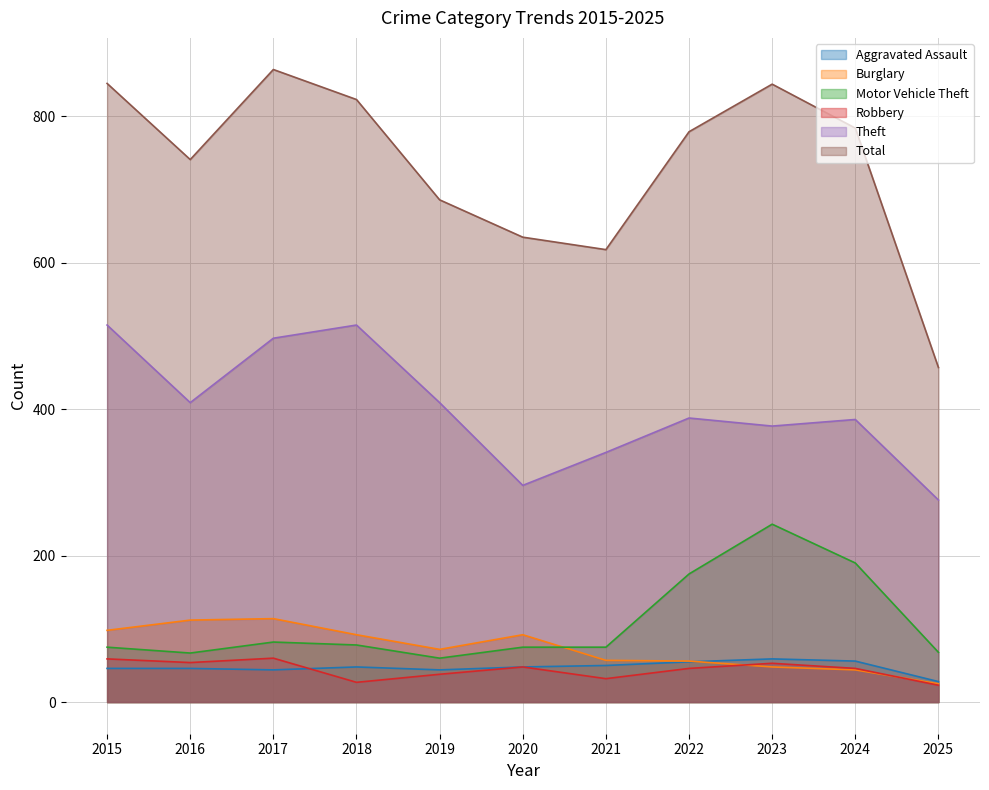

Reading left to right, extract all data points from this chart.

Aggravated Assault: 46	46	44	48	44	48	50	55	59	56	28
Burglary: 98	112	114	92	72	92	57	56	48	44	25
Motor Vehicle Theft: 75	67	82	78	60	75	75	175	243	190	68
Robbery: 59	54	60	27	38	48	32	46	53	46	23
Theft: 515	409	497	515	409	296	341	388	377	386	276
Total: 845	741	864	823	686	635	618	779	844	784	457